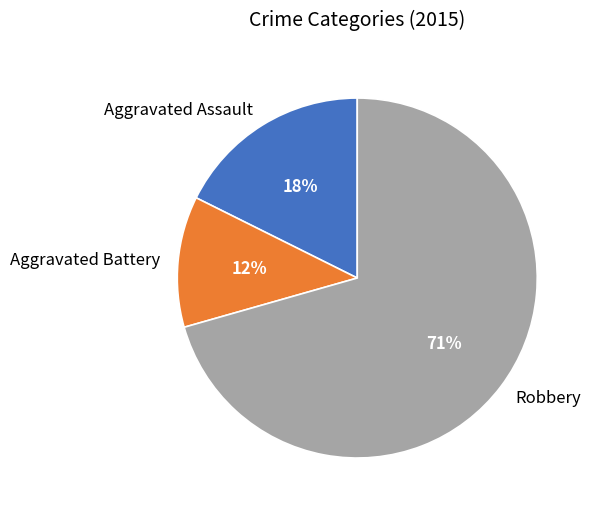

What percentage is the Aggravated Battery slice, to the nearest percent?

12%